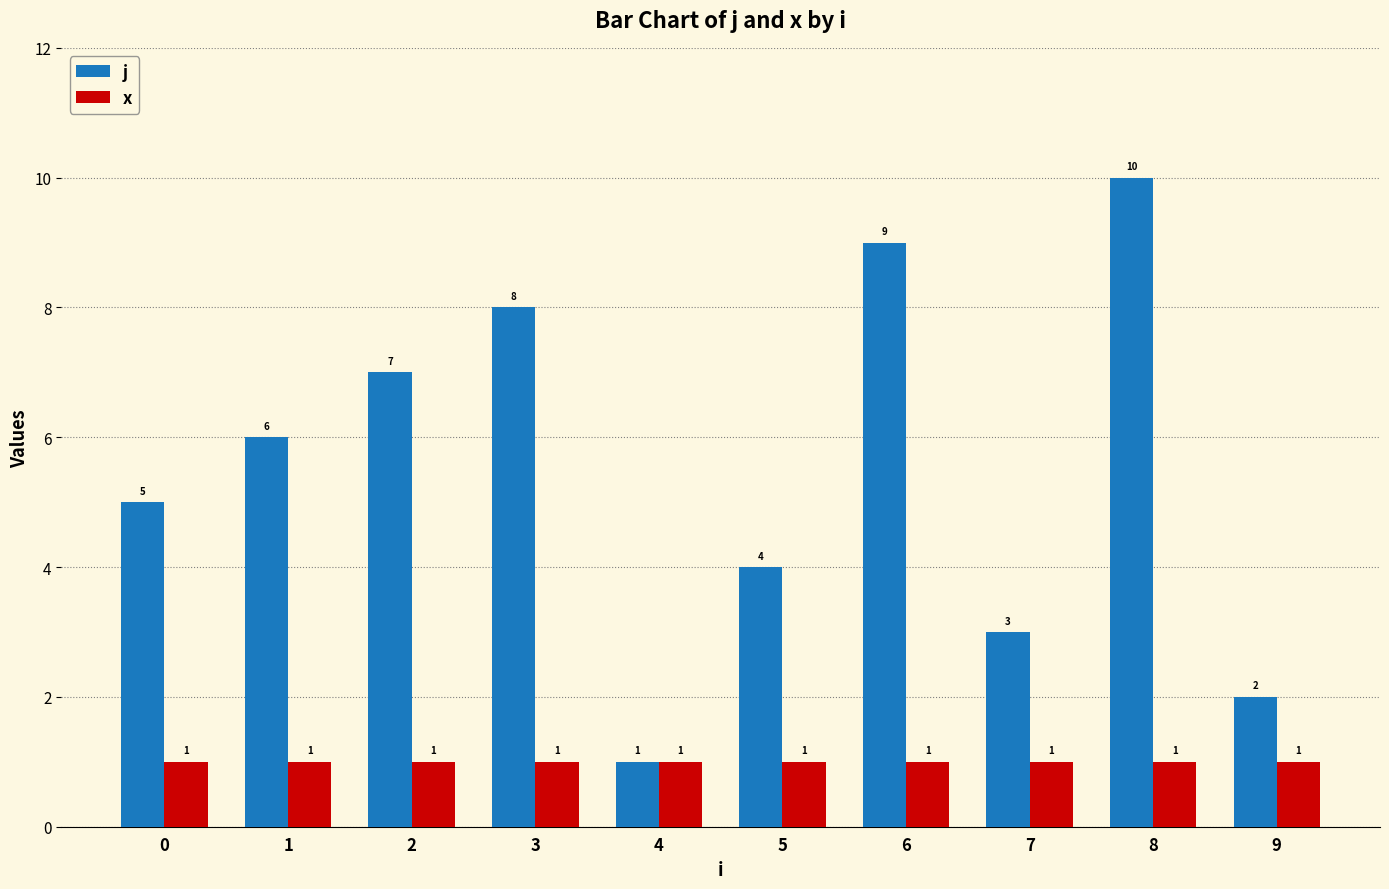

What is the highest value of the x series?

1